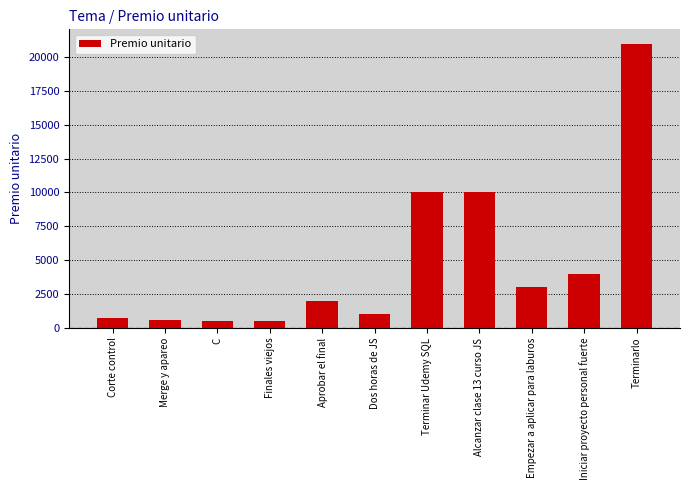

Reading left to right, extract all data points from this chart.

700	600	500	500	2000	1000	10000	10000	3000	4000	21000